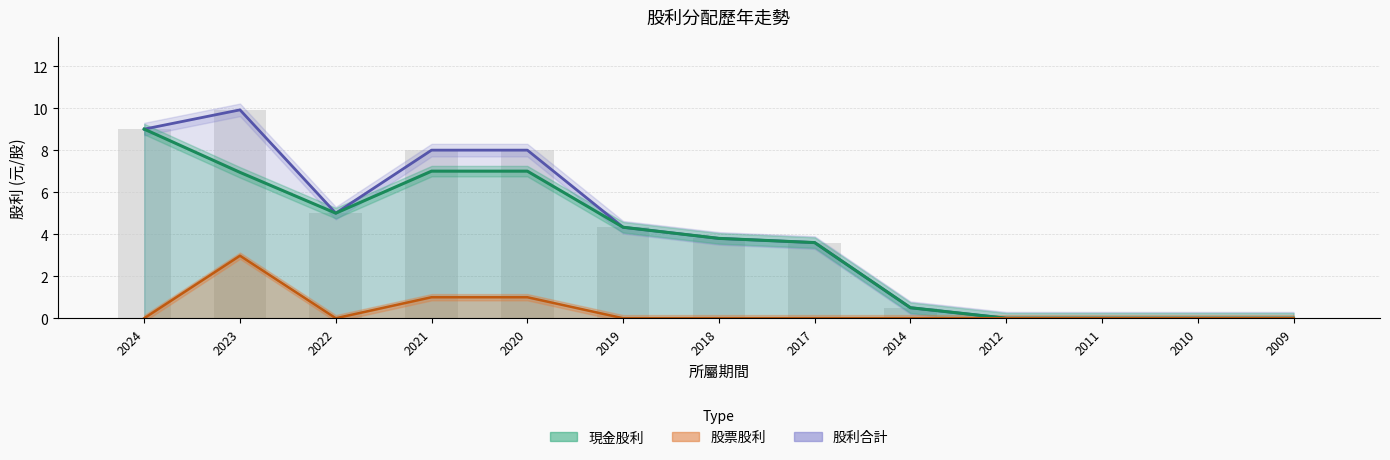

Between 2018 and 2010, which series saw the biggest shift?

現金股利